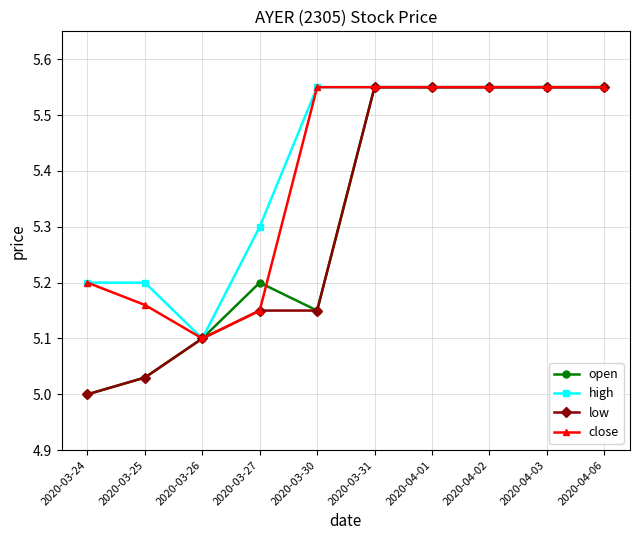

What is the lowest value of the high series?

5.1